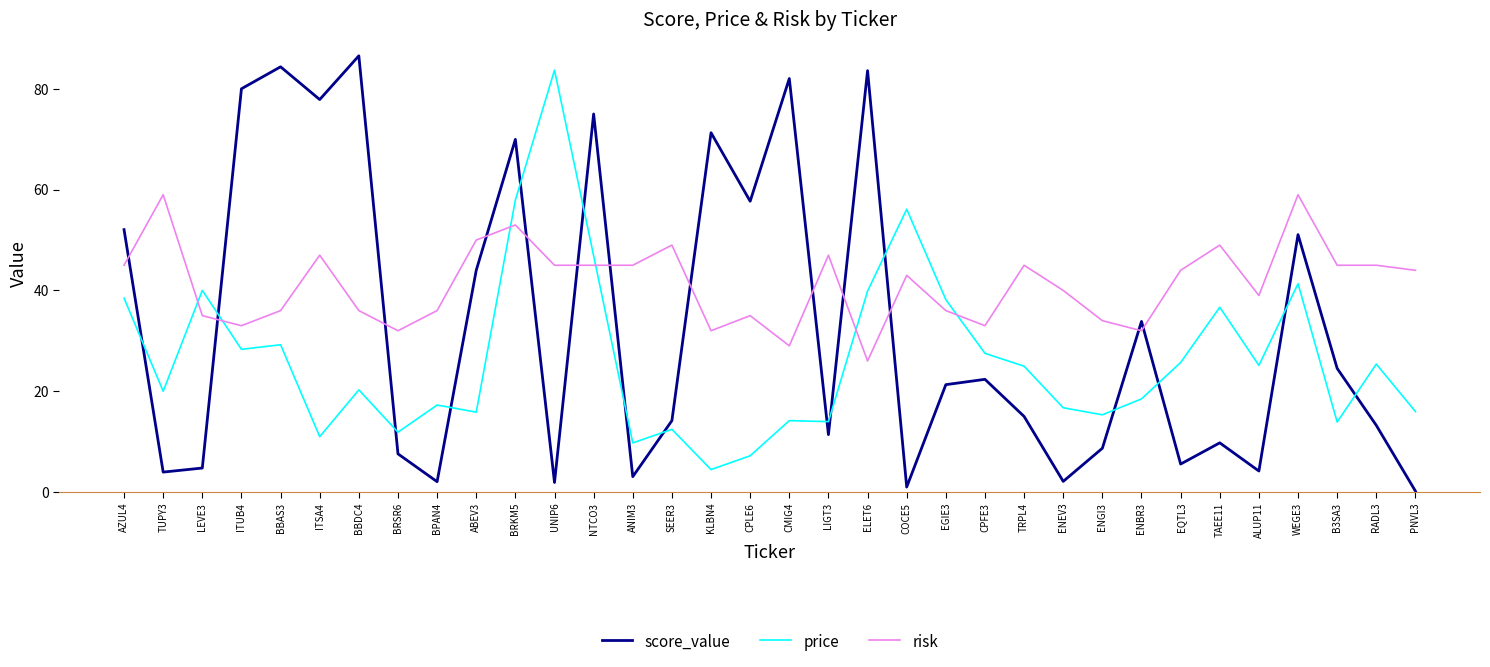

The value of price at CPFE3 is 27.5. True or false?

True